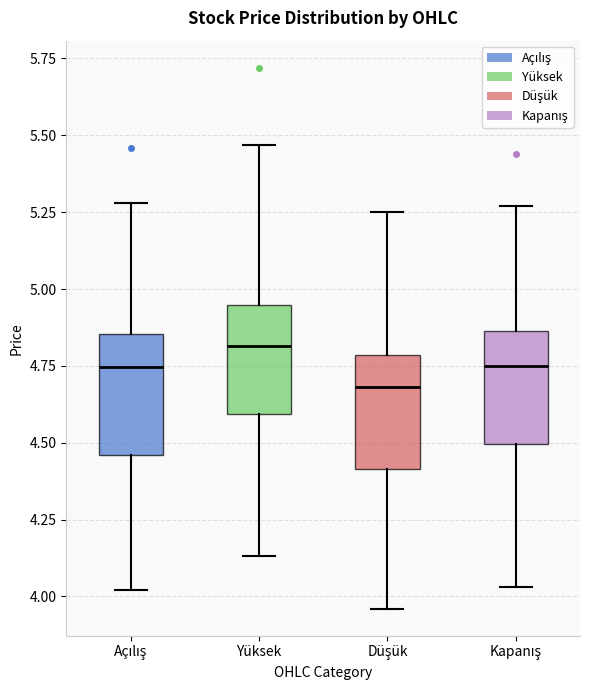

Reading left to right, transcribe this box plot: for each box, give where its median line is, the range the box spans, and where its two whiskers end, as read against the y-axis. The values are not printed on the chart, so give them approximately, as read against the axis.

Açılış: median 4.75, box 4.45 to 4.85, whiskers 4.00 to 5.30
Yüksek: median 4.80, box 4.60 to 4.95, whiskers 4.15 to 5.45
Düşük: median 4.70, box 4.40 to 4.80, whiskers 3.95 to 5.25
Kapanış: median 4.75, box 4.50 to 4.85, whiskers 4.05 to 5.25